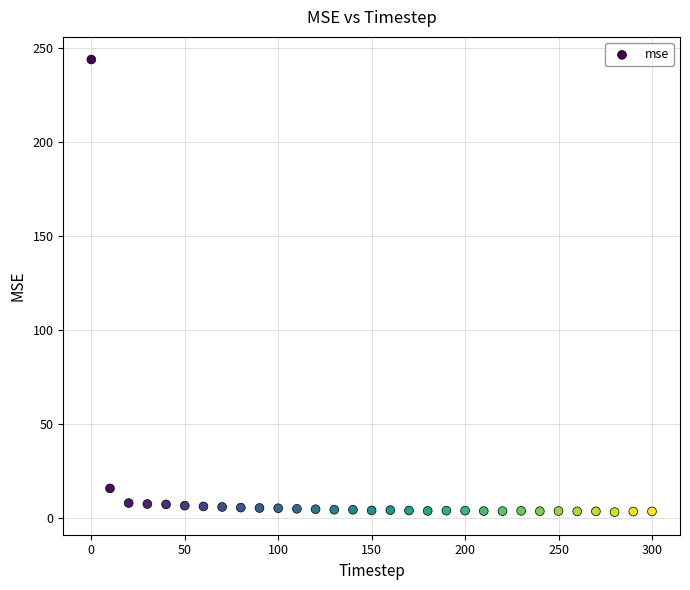

What Y value in the scatter plot is closest to 123?

15.8